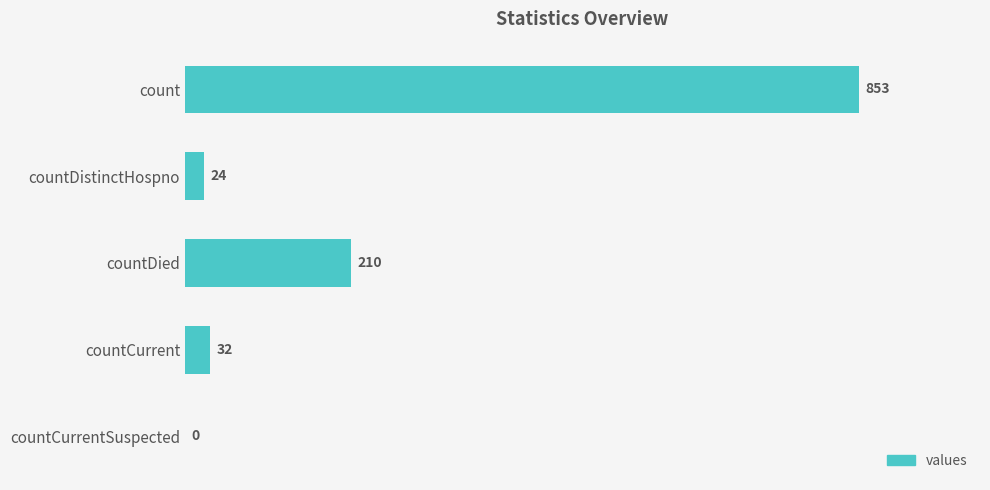

What is the sum of the values at countCurrentSuspected and countDied?

210